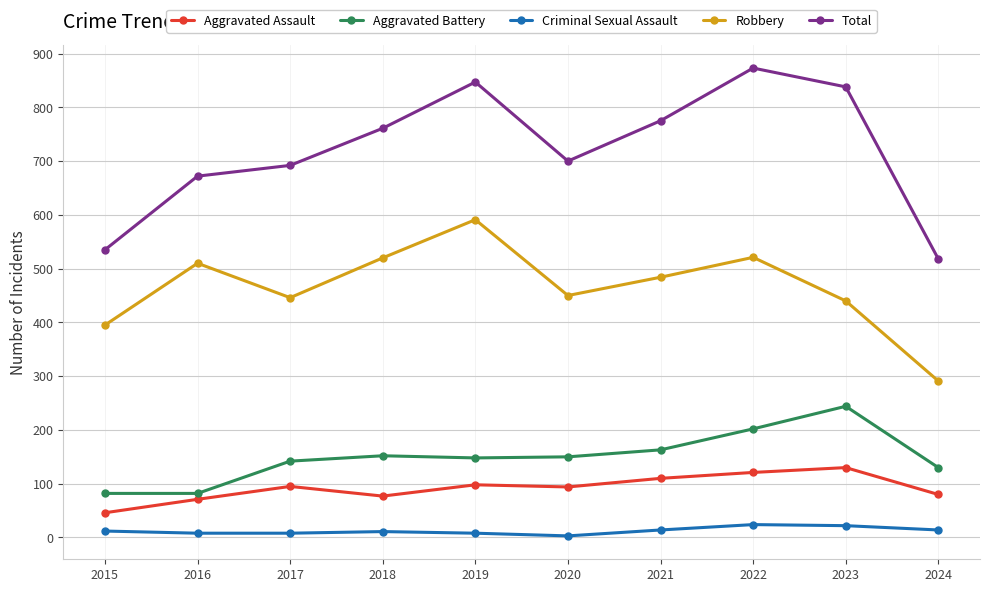

The value of Criminal Sexual Assault at 2018 is 11. True or false?

True